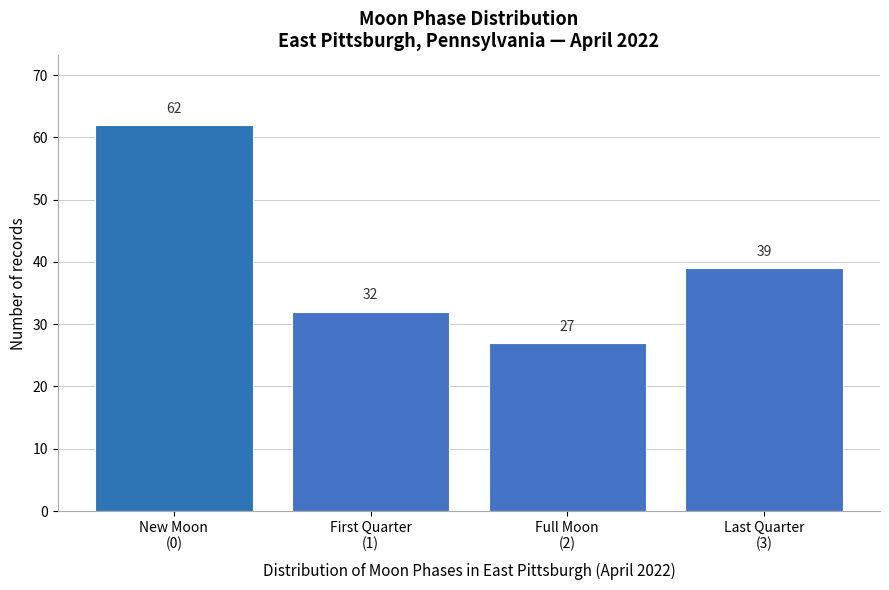

What is the maximum value shown in the chart?

62